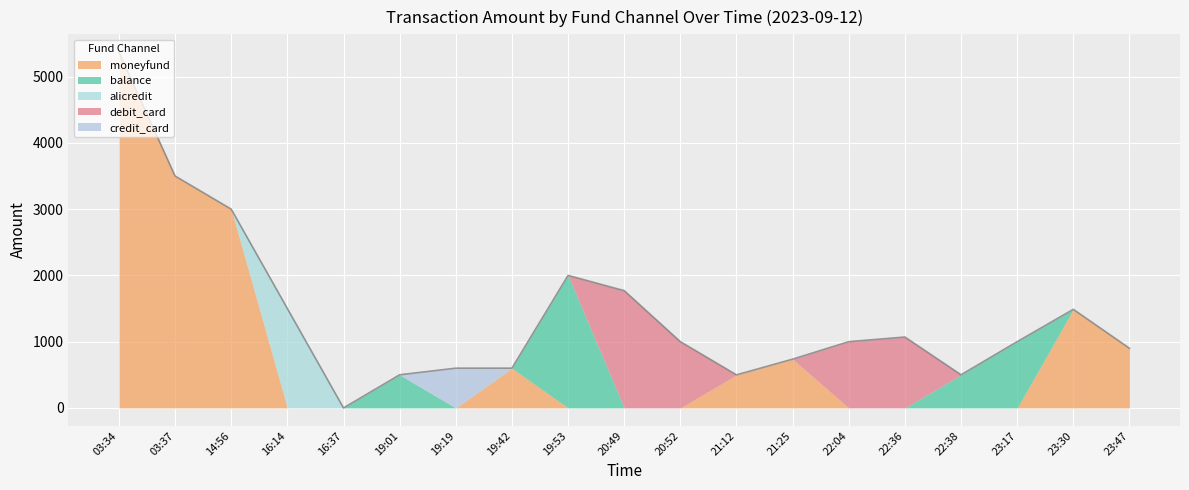

Count the number of categories in the chart.

19